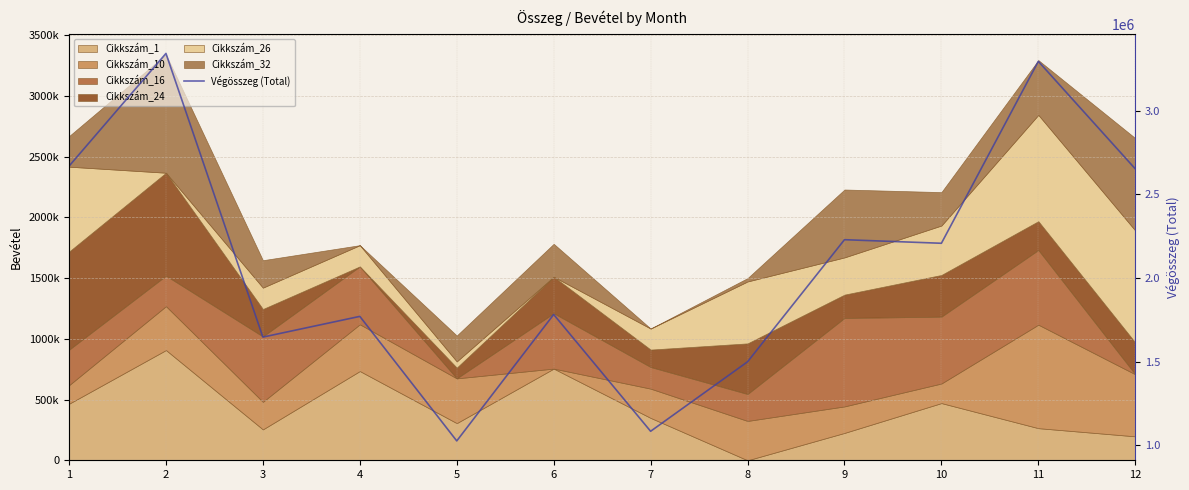

What is the change in value from 3 to 10?

+560406